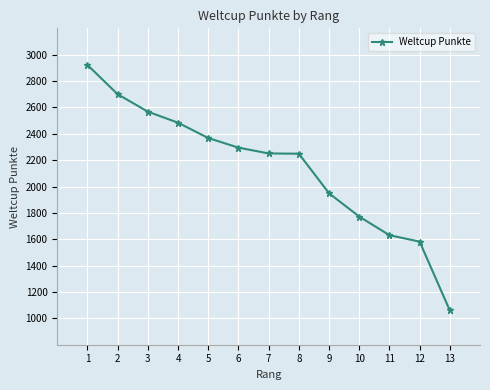

What is the value of the 4th point from the left?

2484